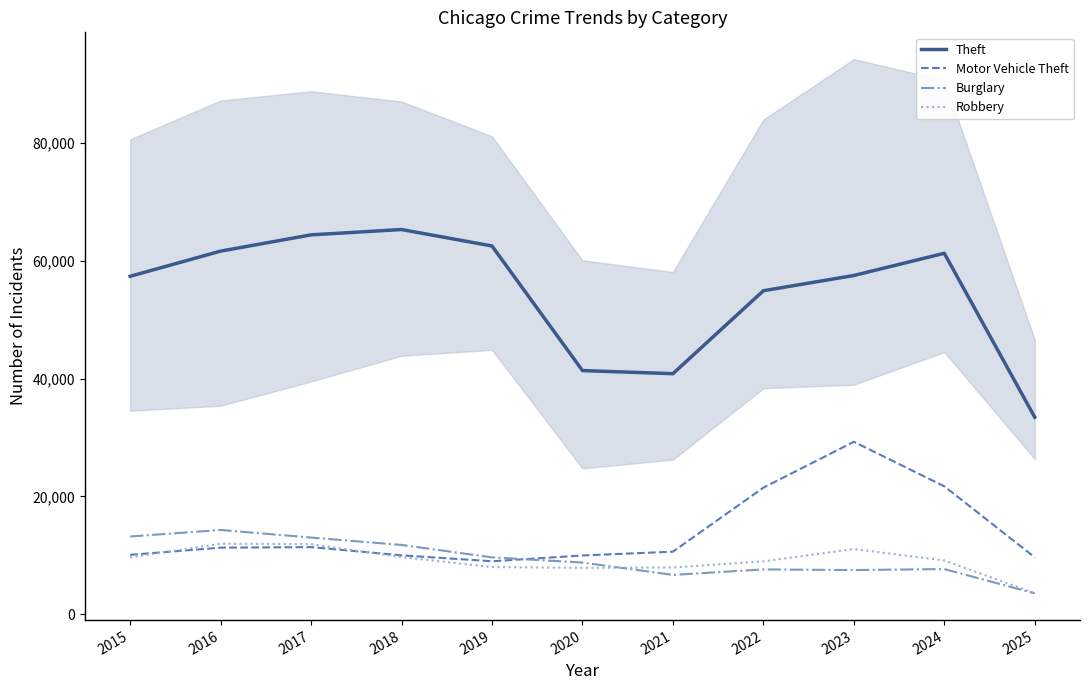

How many data points does each series have?

11